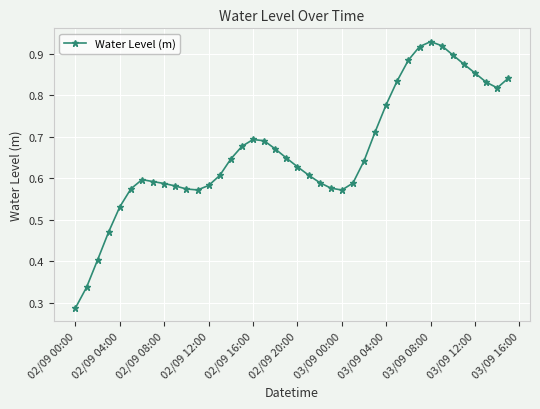

How many values are between 0 and 1?

40